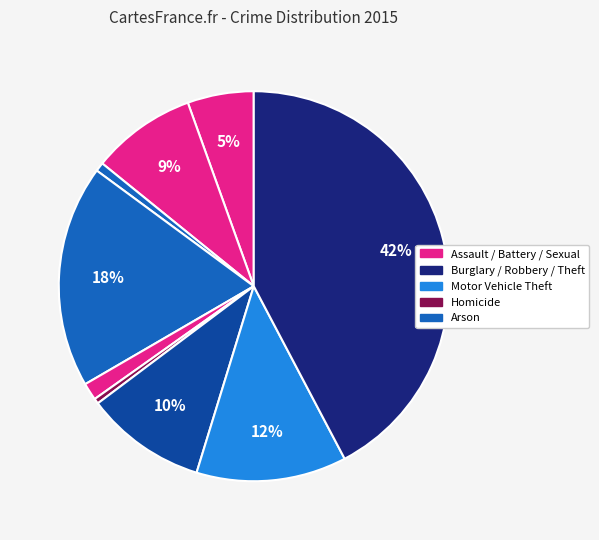

How many slices are in this pie chart?

9